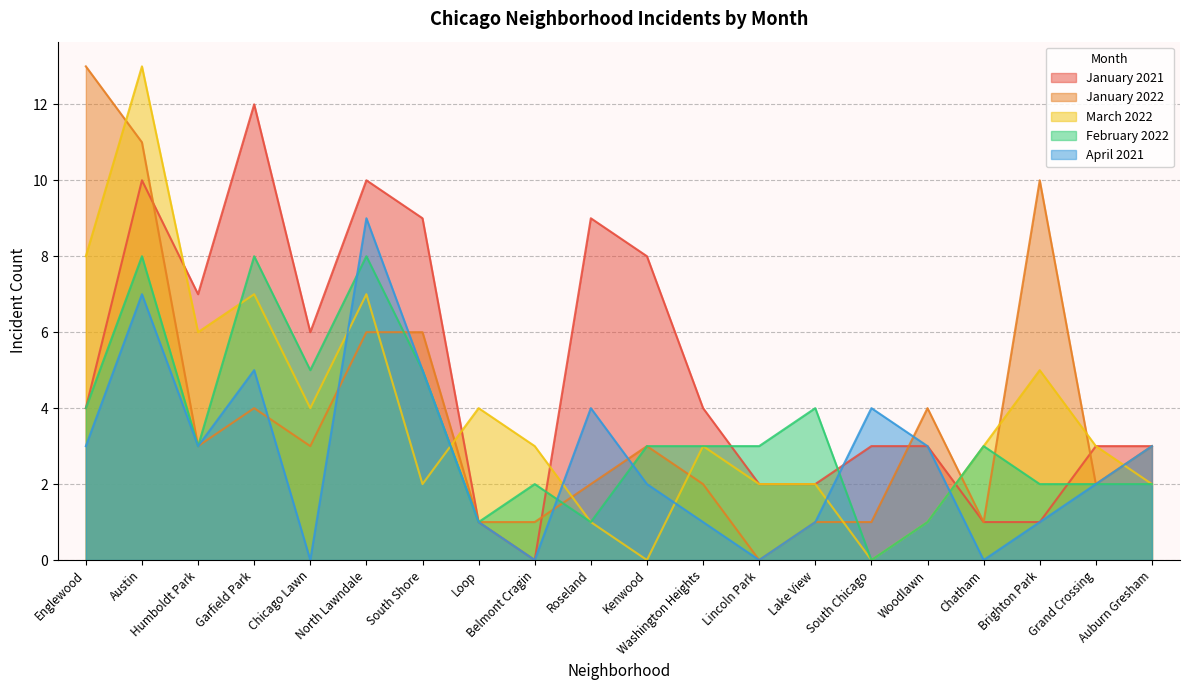

True or false: February 2022 has more than 0 points higher than both neighbors.

True